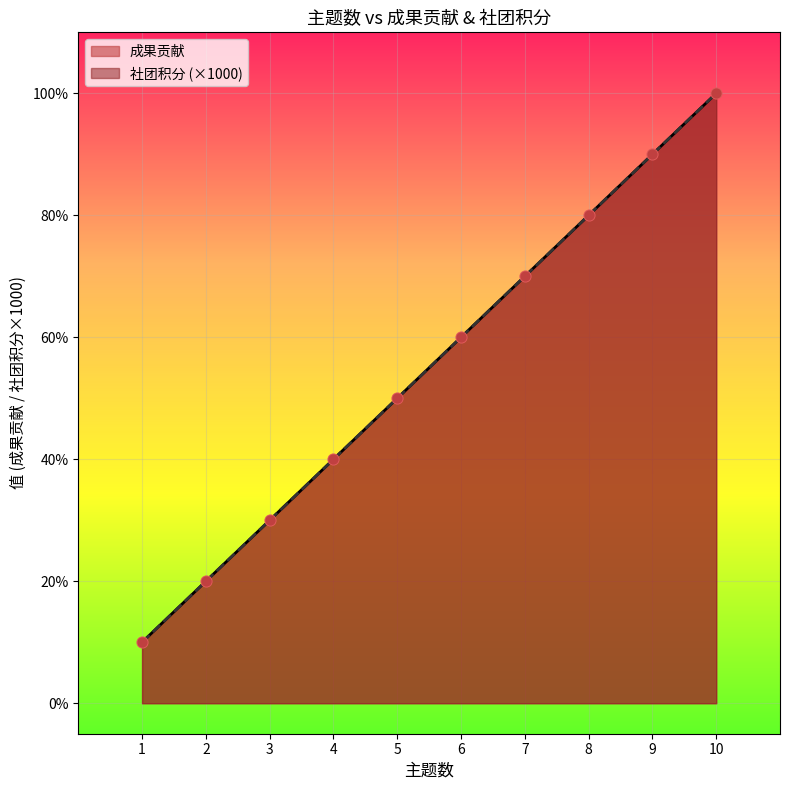

What are all the series names shown in the legend?

成果贡献, 社团积分